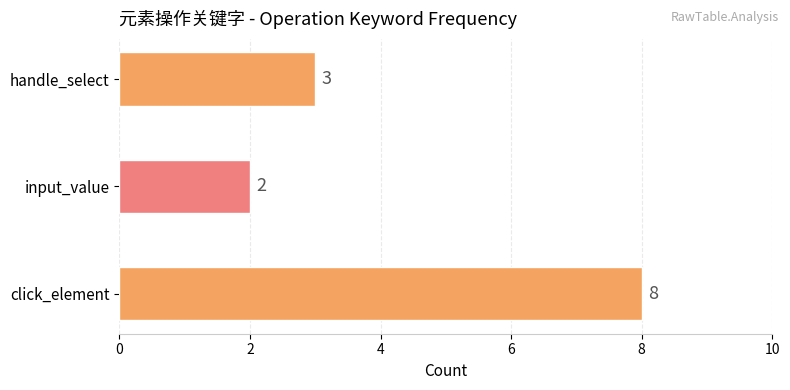

What is the sum of all values?

13